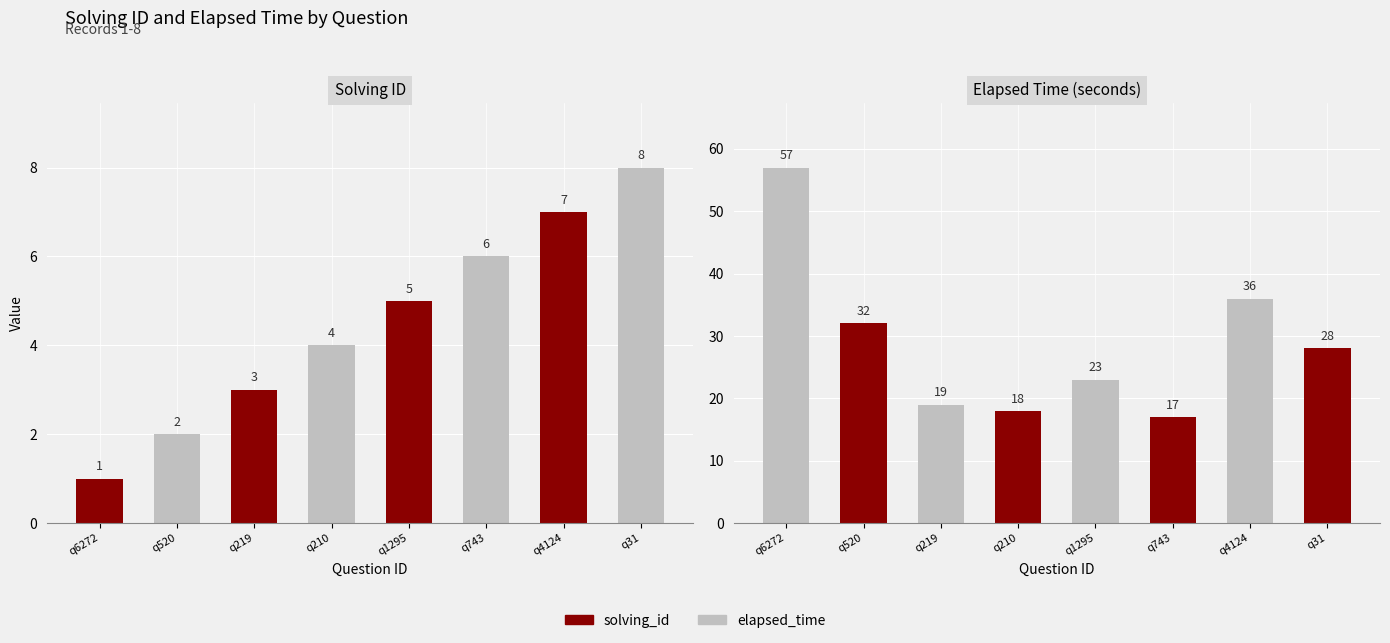

Where is Elapsed Time (seconds) nearest to the value 37?

q4124